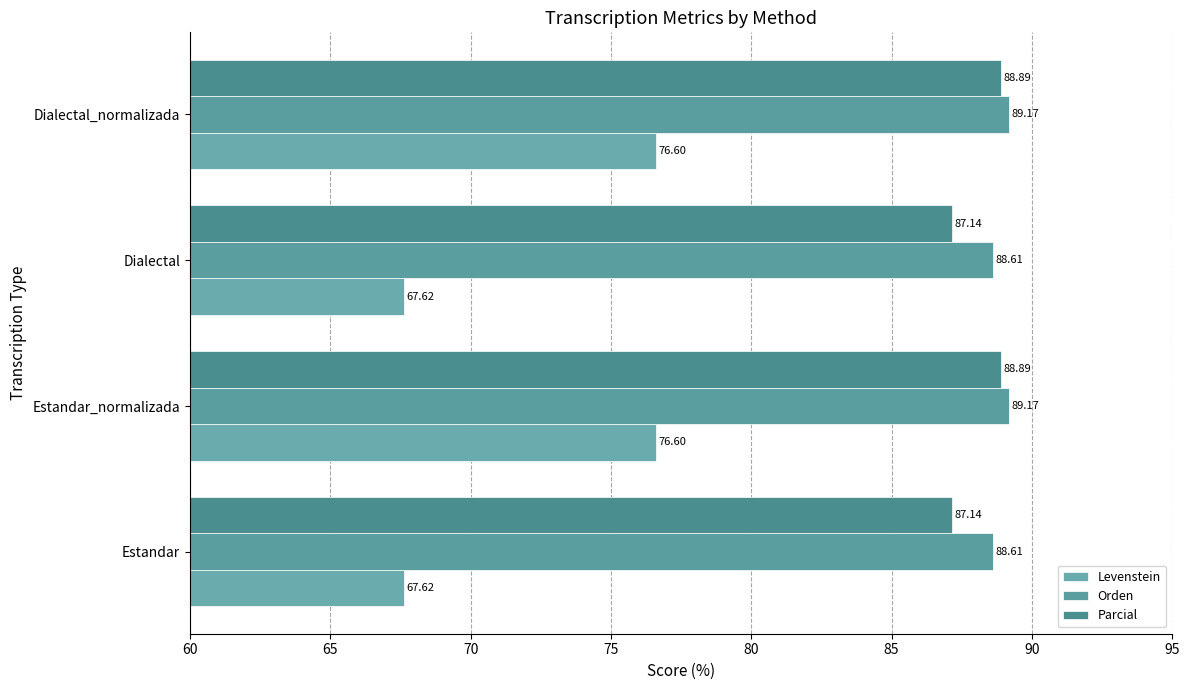

What is the difference between the maximum and minimum values in the Orden series?

0.6